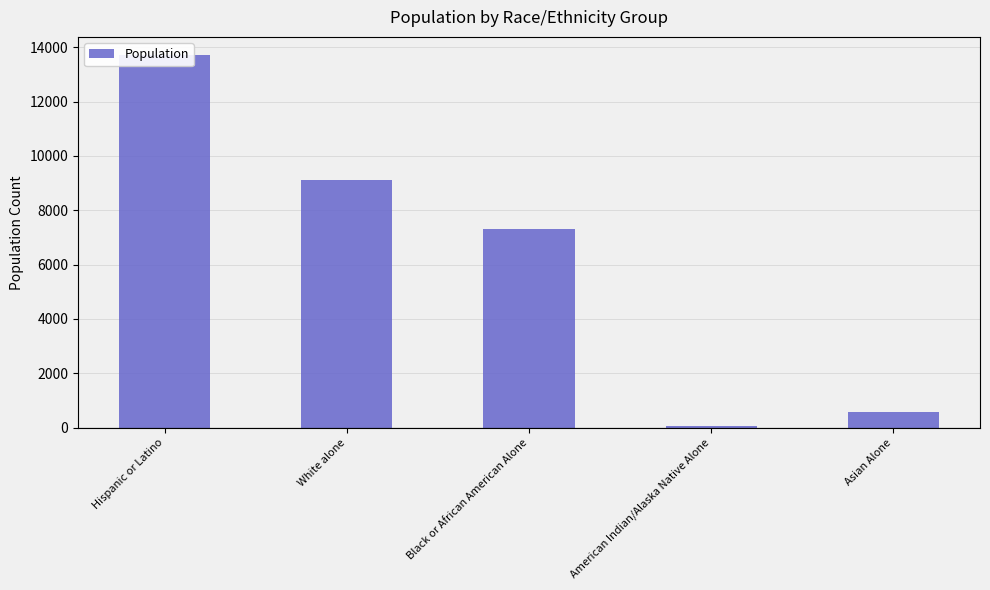

What position from the right is White alone?

4